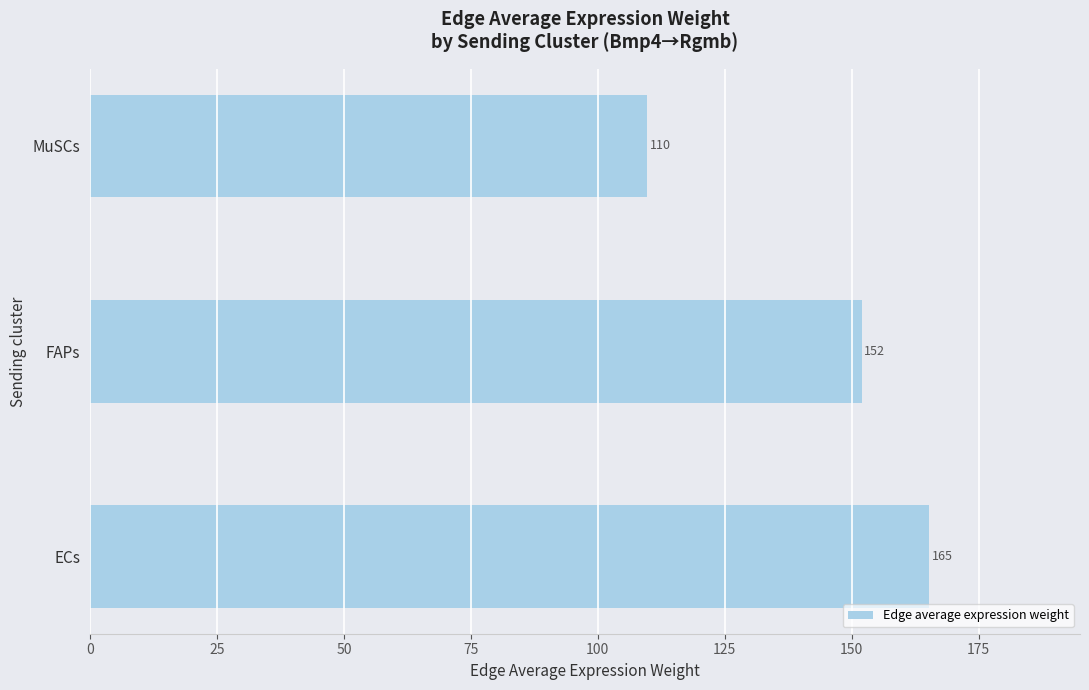

What is the greatest value displayed?

165.2